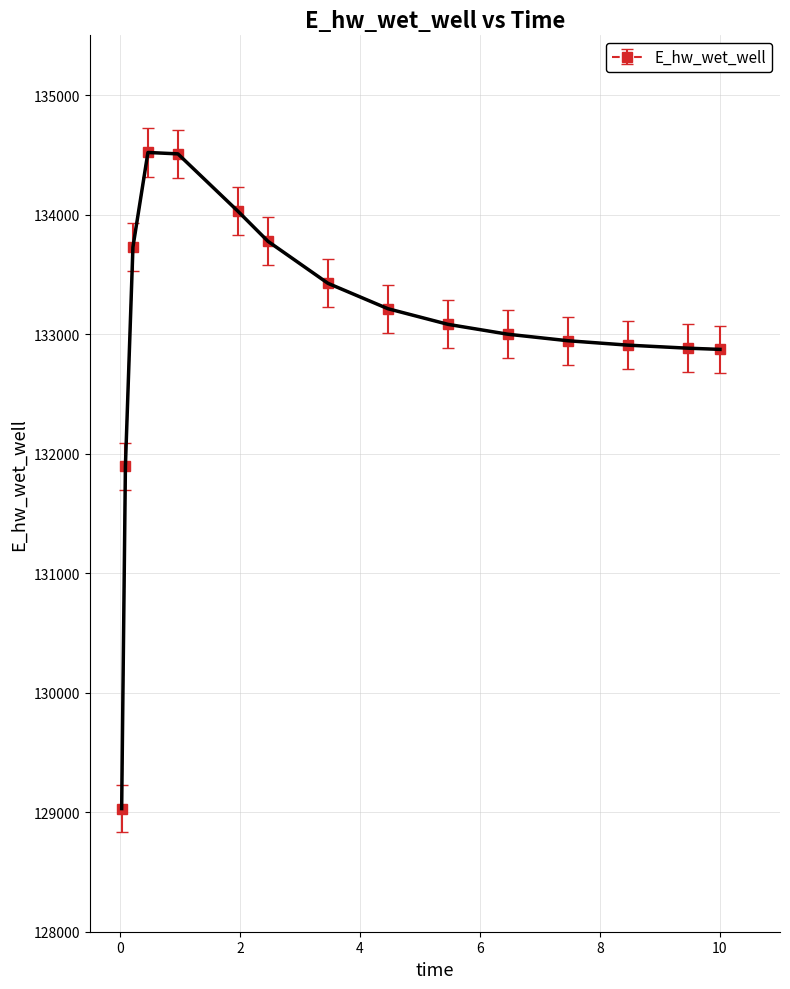

What is the maximum value shown in the chart?

134519.9